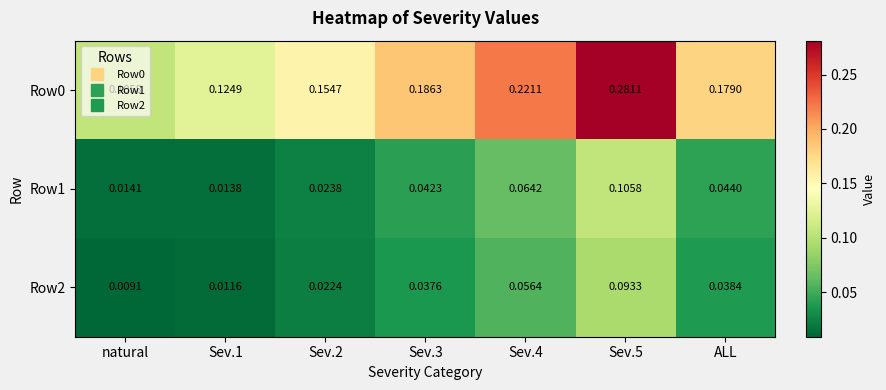

Which label corresponds to the smallest value in the chart?

natural